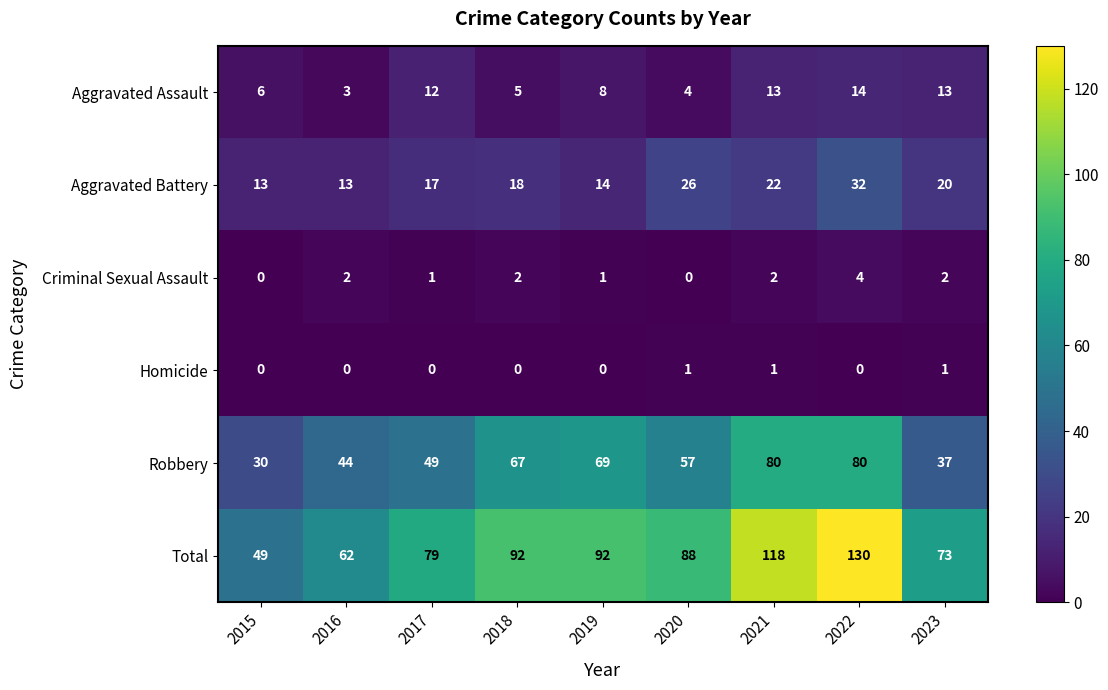

Rank the series by their maximum value, from lowest to highest.

Homicide, Criminal Sexual Assault, Aggravated Assault, Aggravated Battery, Robbery, Total